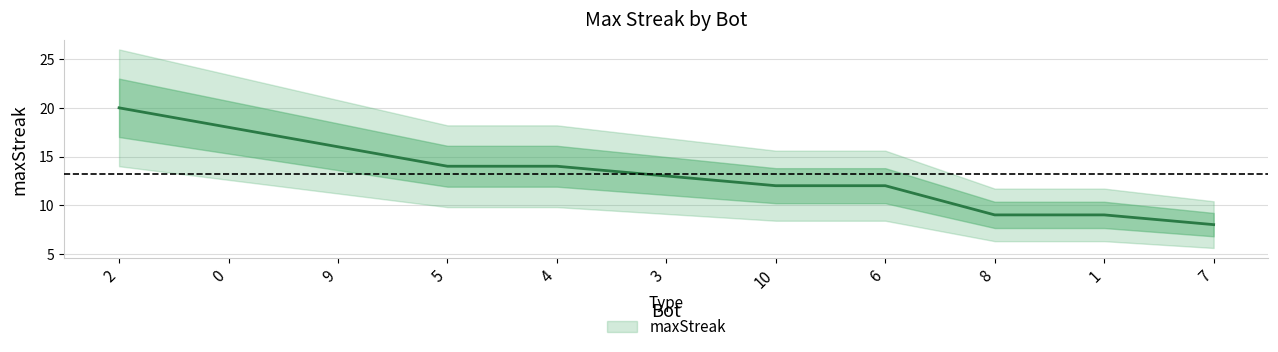

Count the number of categories in the chart.

11